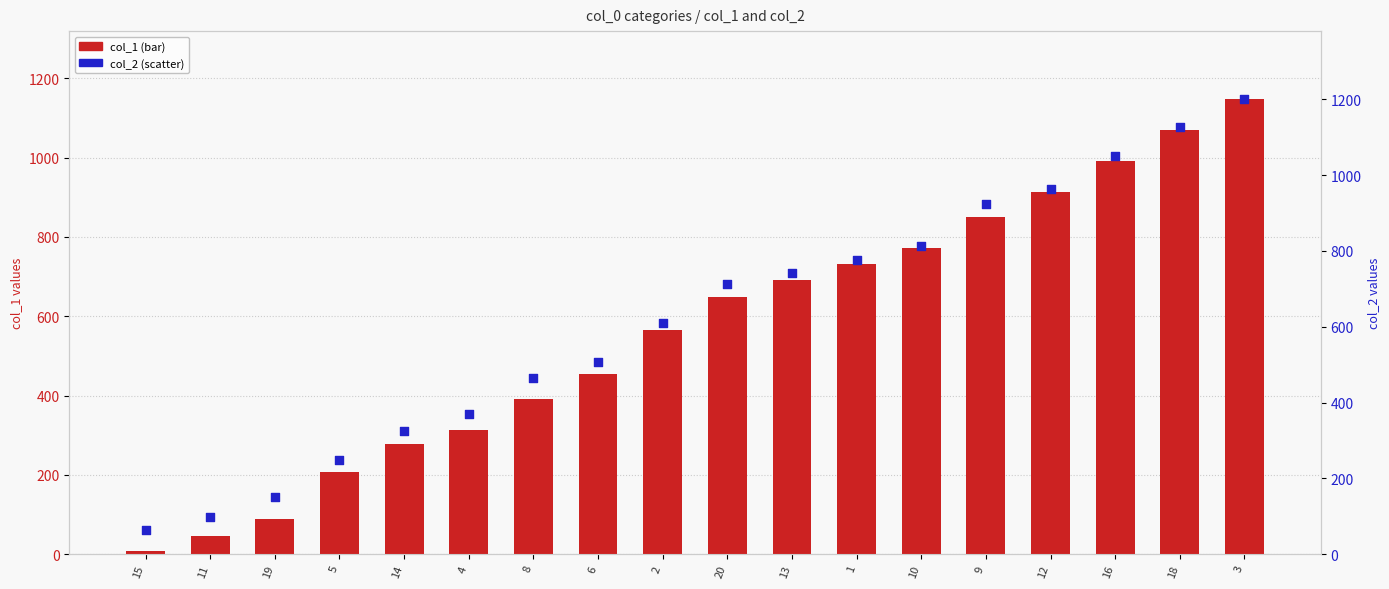

At which category is the sum across all series the highest?

3